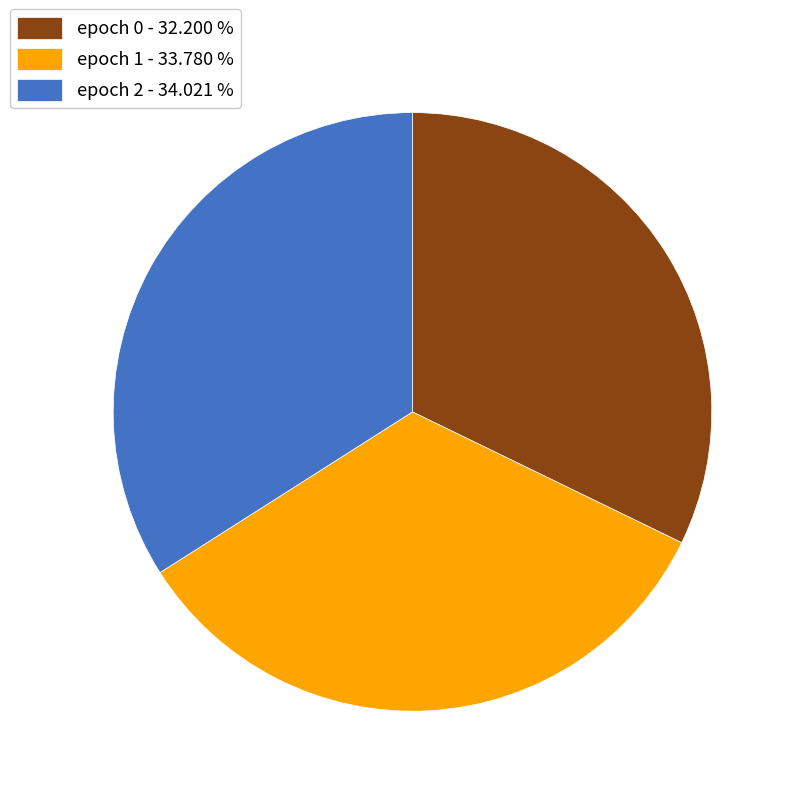

Combined, do epoch 1 - 33.780 % and epoch 2 - 34.021 % account for over 50%?

Yes